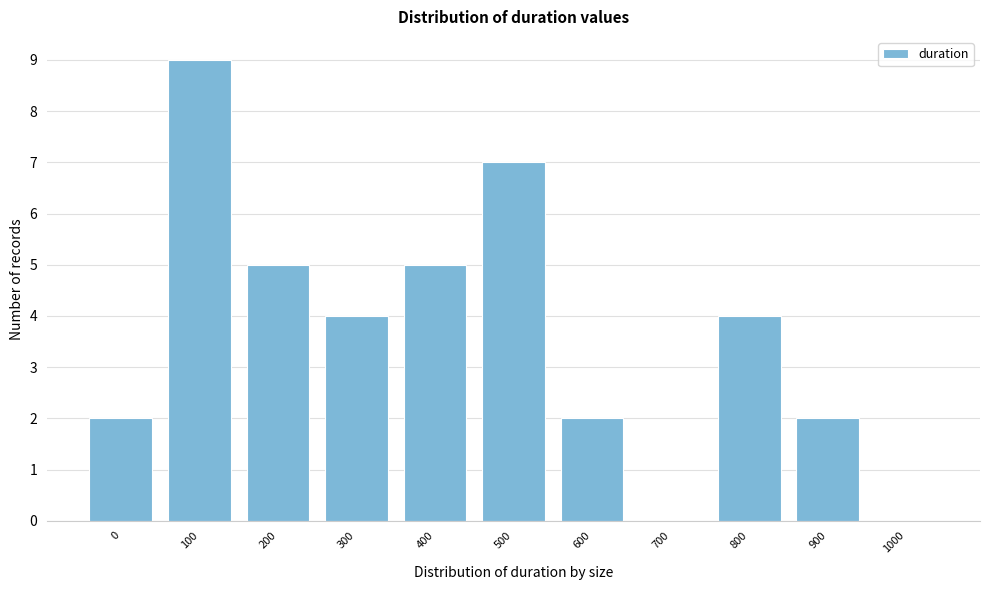

Reading left to right, what are all the values shown in this chart?

0=2	100=9	200=5	300=4	400=5	500=7	600=2	700=0	800=4	900=2	1000=0